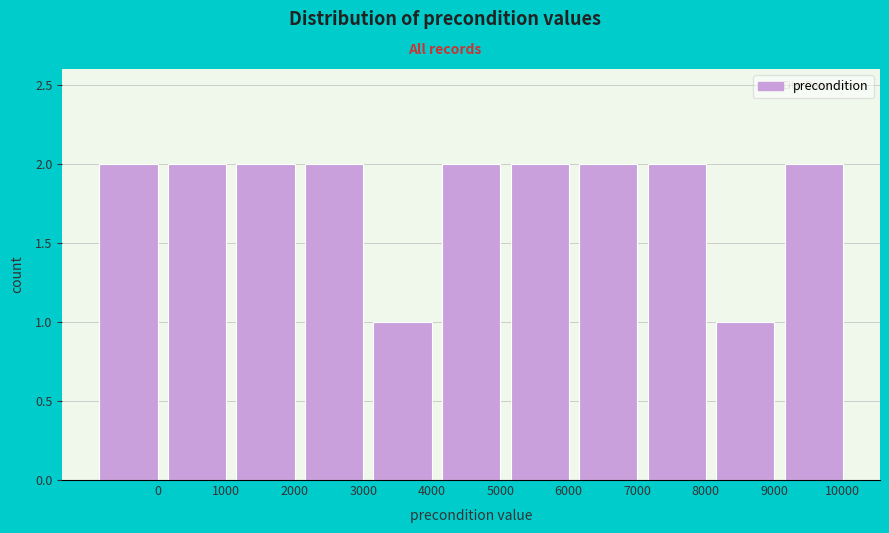

Reading left to right, extract all data points from this chart.

0=2	1000=2	2000=2	3000=2	4000=1	5000=2	6000=2	7000=2	8000=2	9000=1	10000=2